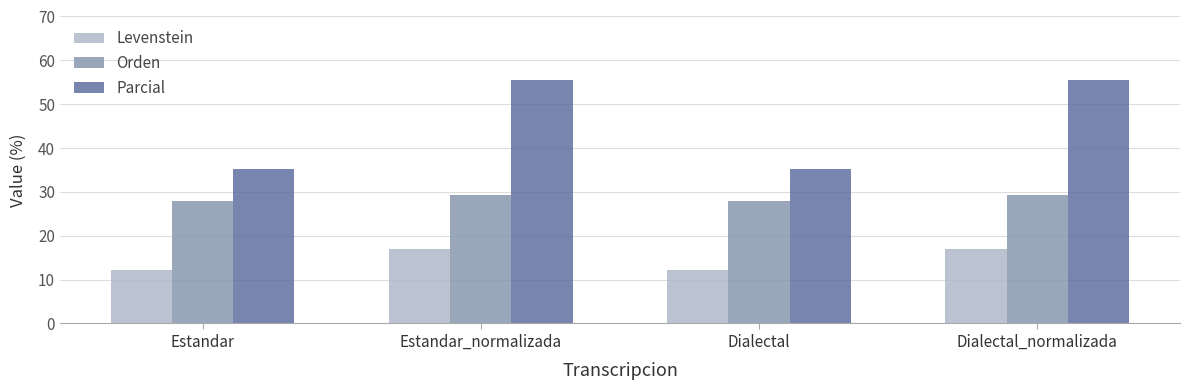

What is the value of the Levenstein bar at the 2nd from the left?

17.1